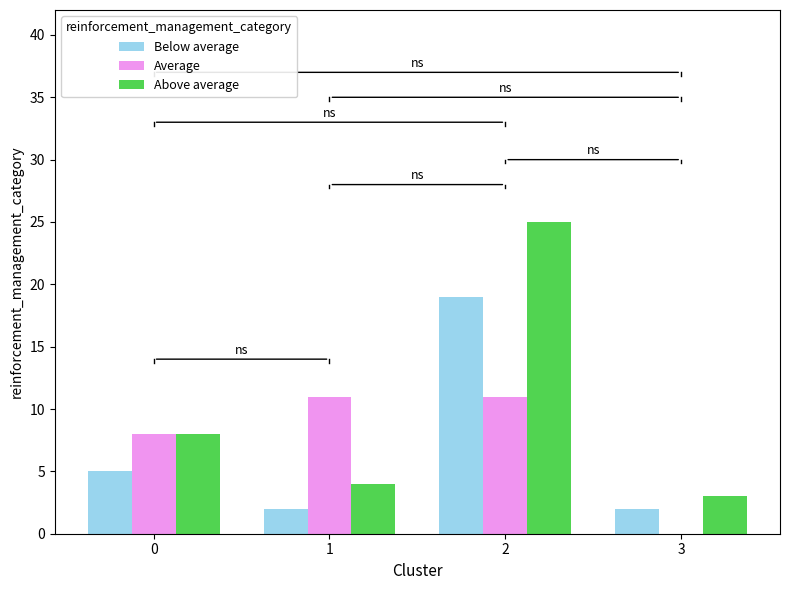

Which category has the highest value across all series?

2